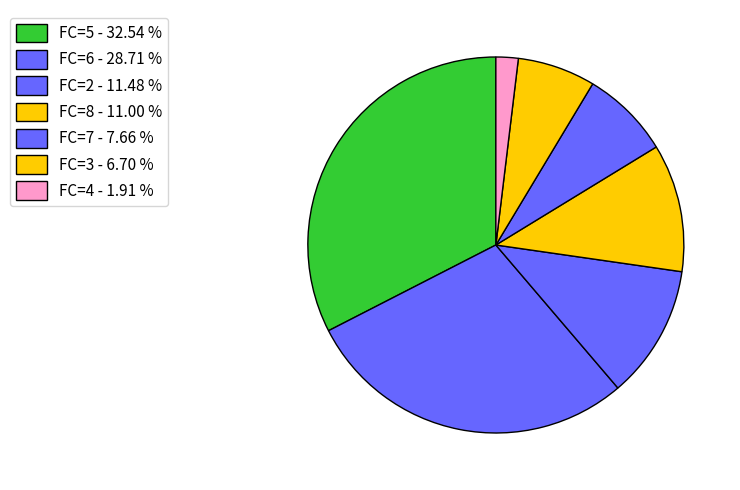

Which slice is the smallest?

FC=4 - 1.91 %